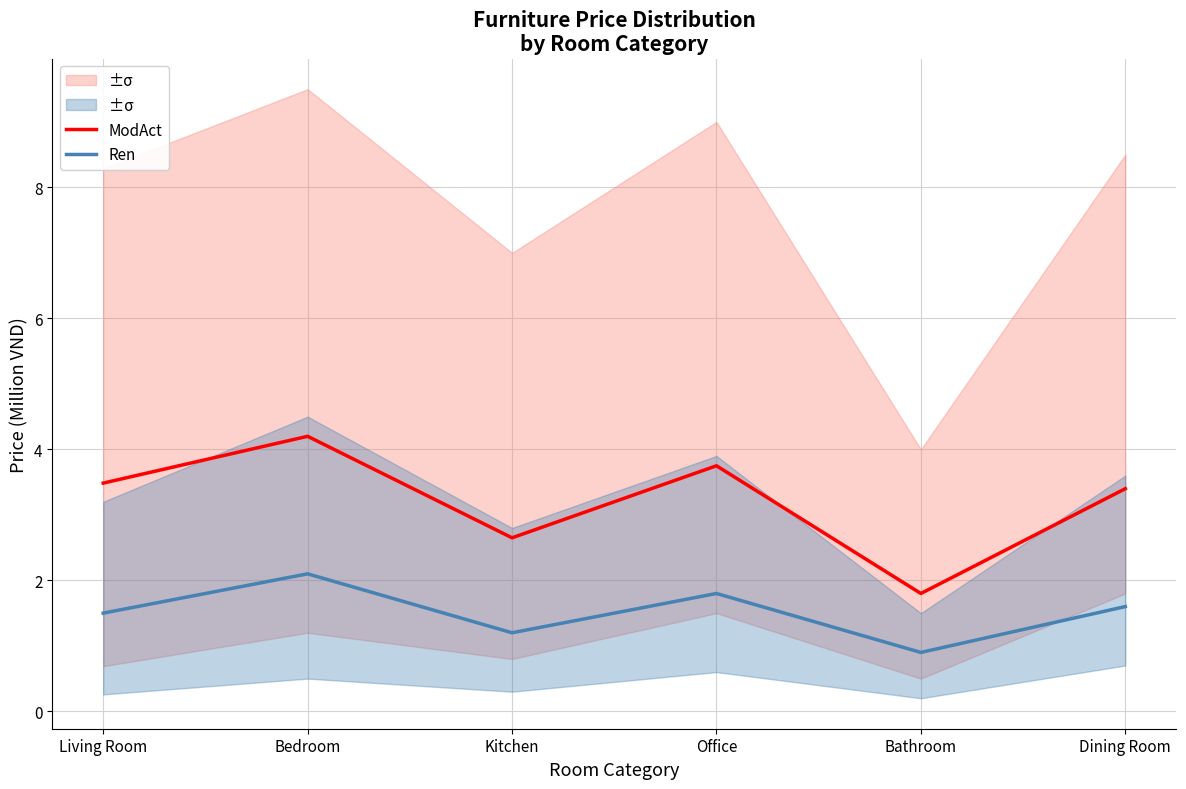

Is it true that Ren equals 1.8 at Office?

True